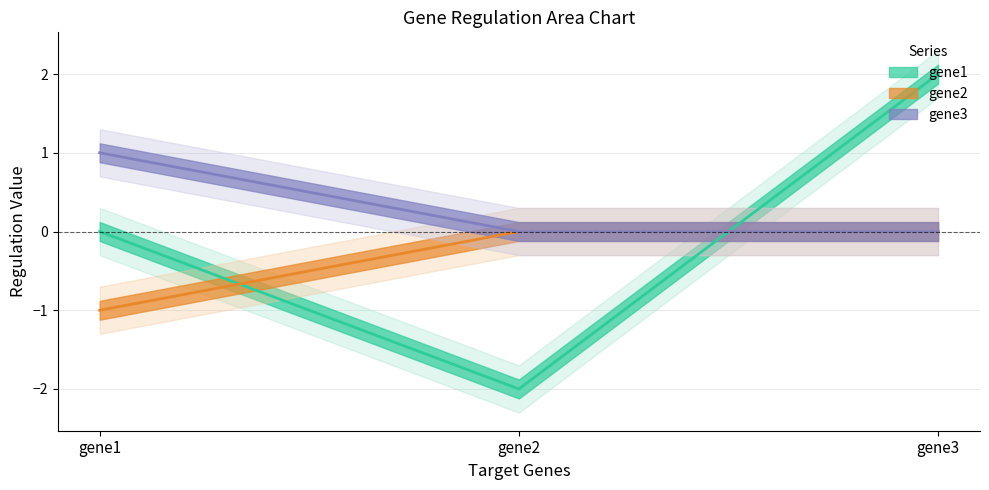

At how many categories does at least one series exceed 1?

1